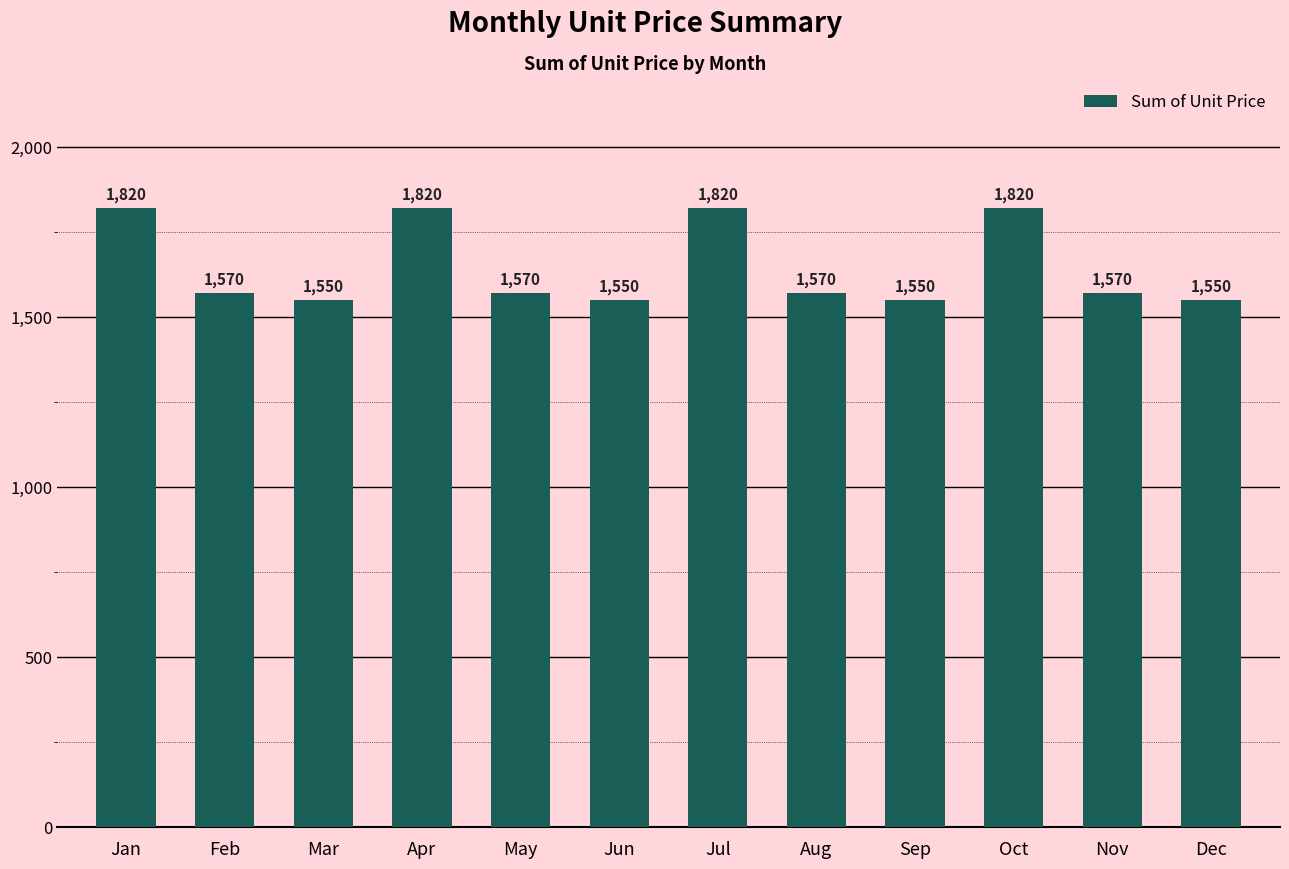

Reading left to right, list all the values displayed in this chart.

1820	1570	1550	1820	1570	1550	1820	1570	1550	1820	1570	1550